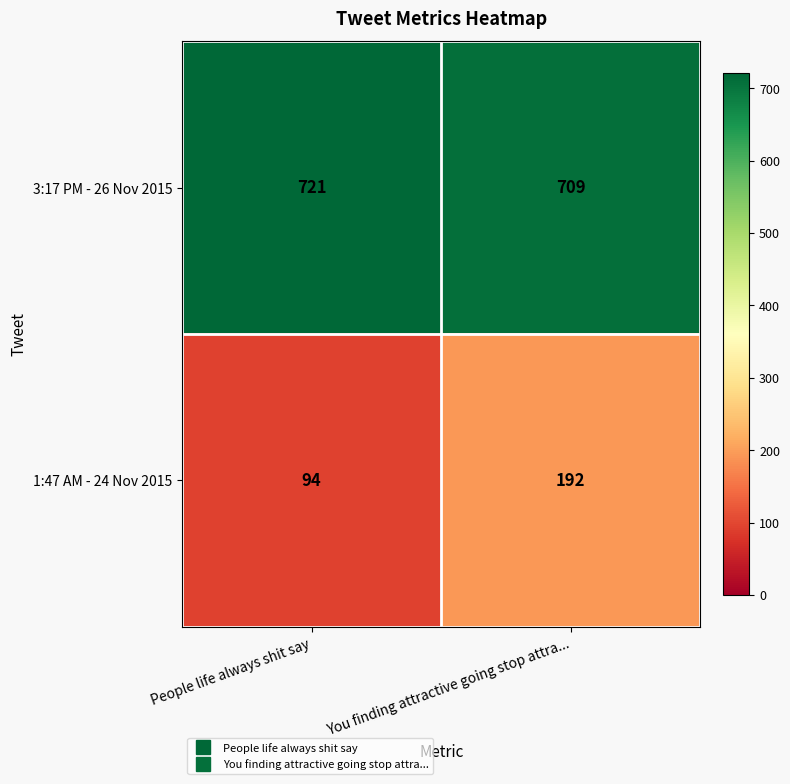

Between People life always shit say and You finding attractive going stop attra..., which series saw the biggest shift?

1:47 AM - 24 Nov 2015